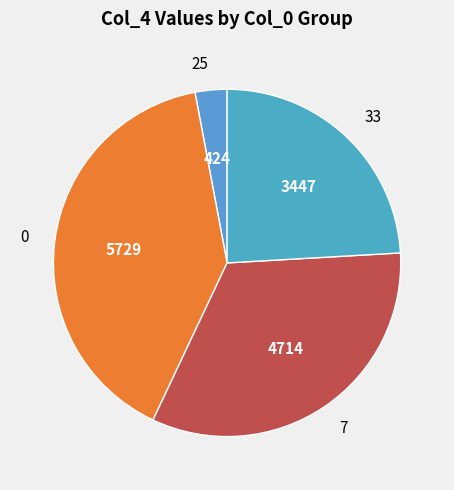

Do 7 and 33 together represent more than half of the pie?

Yes